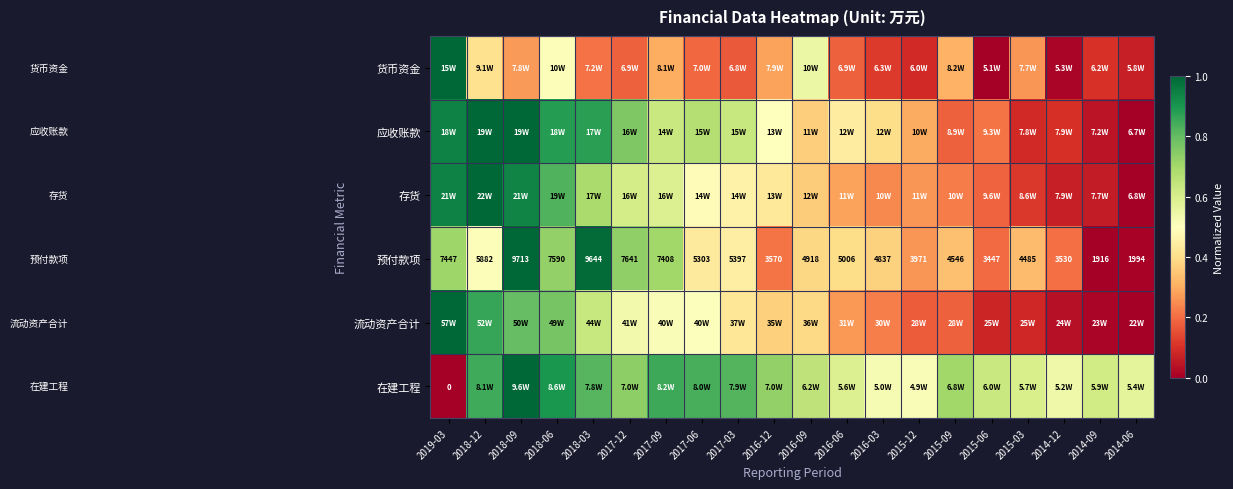

Which has a higher value, 2018-12 or 2016-12?

2018-12